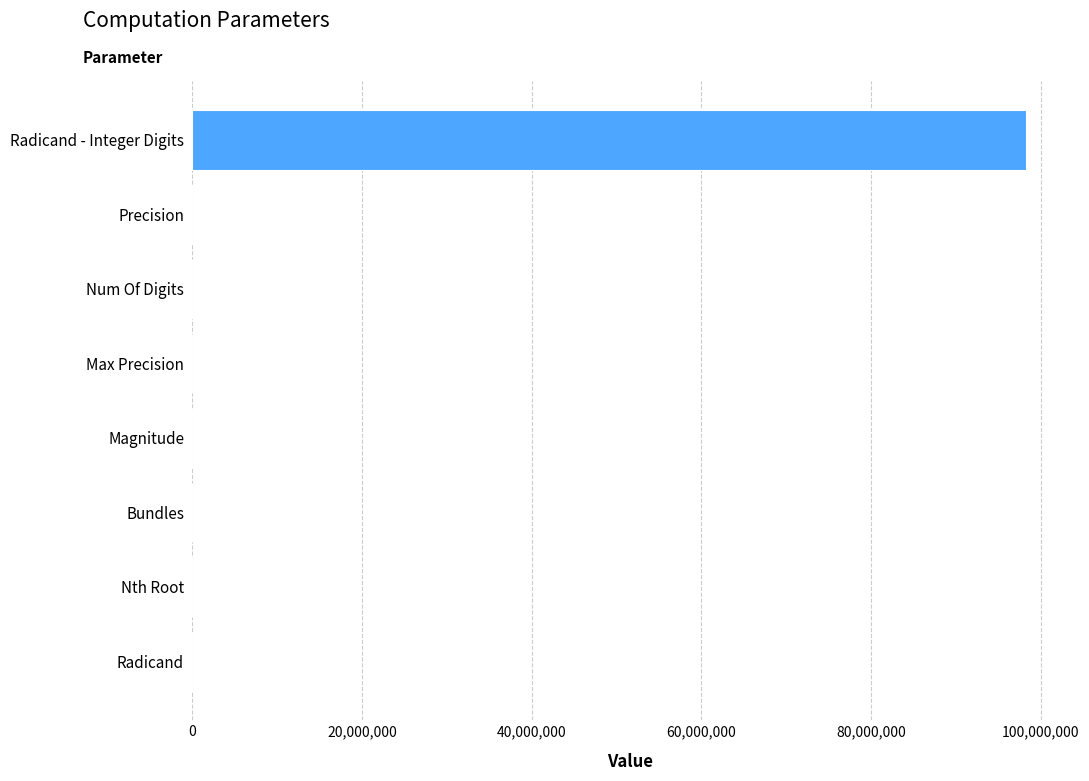

What is the maximum value shown in the chart?

98327123.0